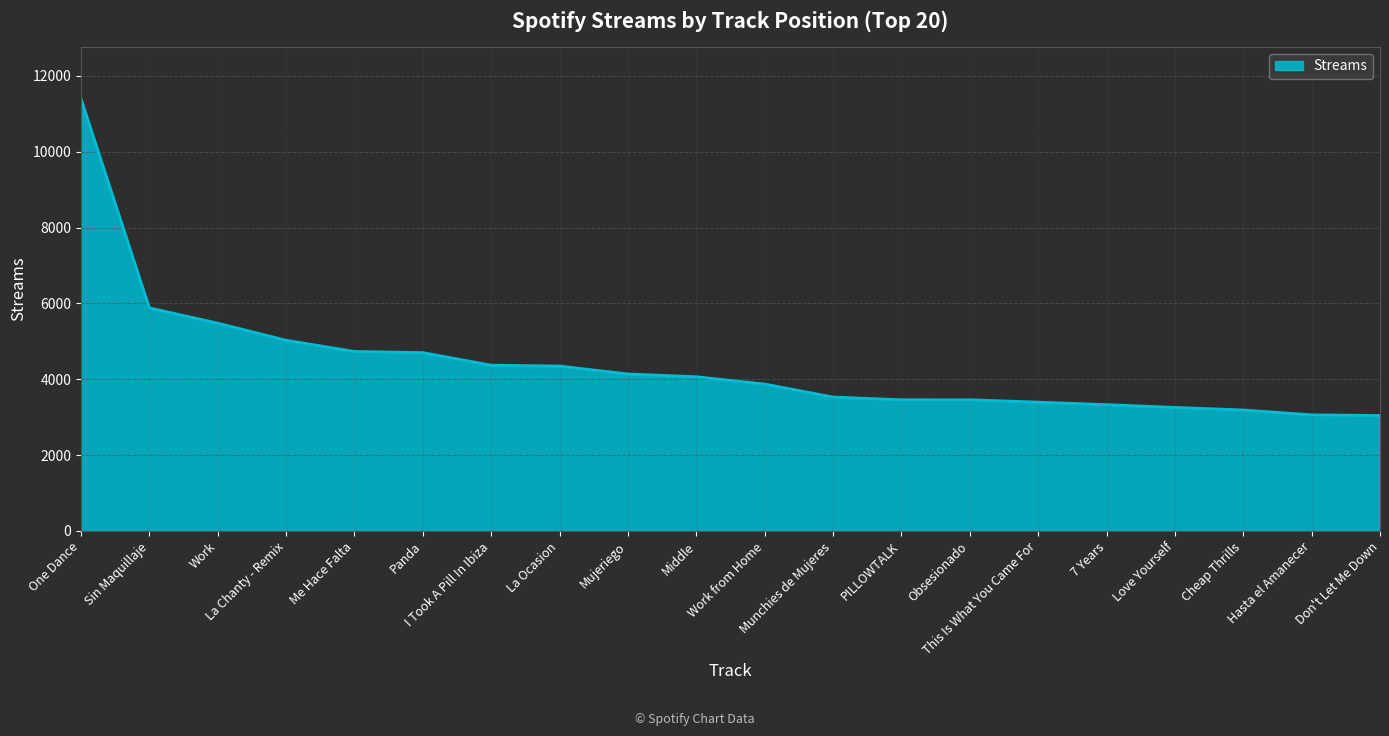

What is the maximum value shown in the chart?

11397